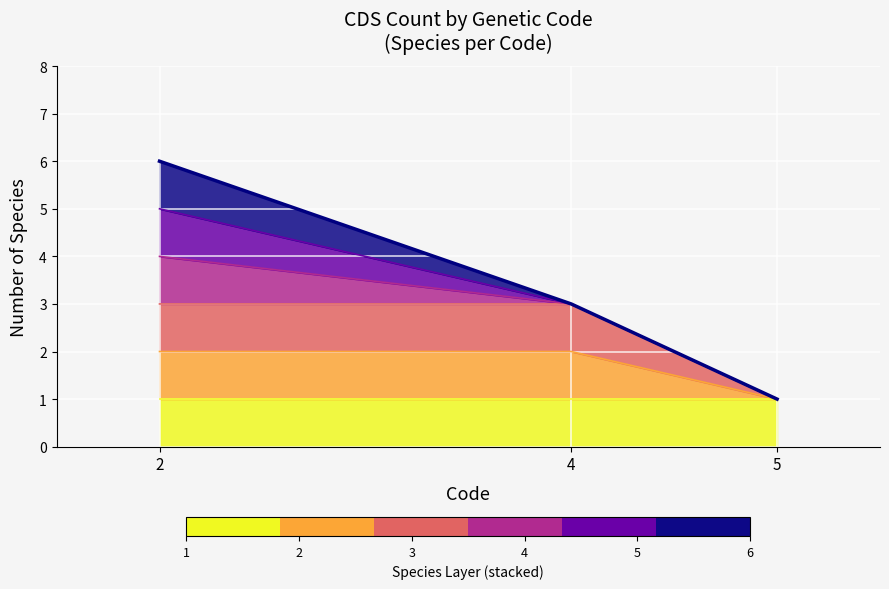

What is the minimum value shown in the chart?

1